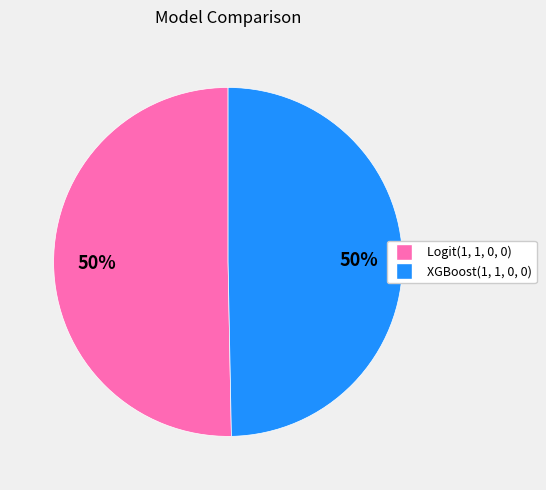

Is the sum of XGBoost(1, 1, 0, 0) and Logit(1, 1, 0, 0) greater than half?

Yes